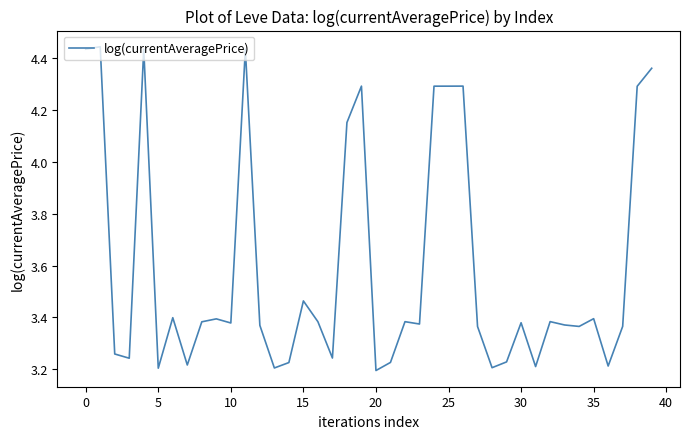

What is the difference between the maximum and minimum values?

1.2